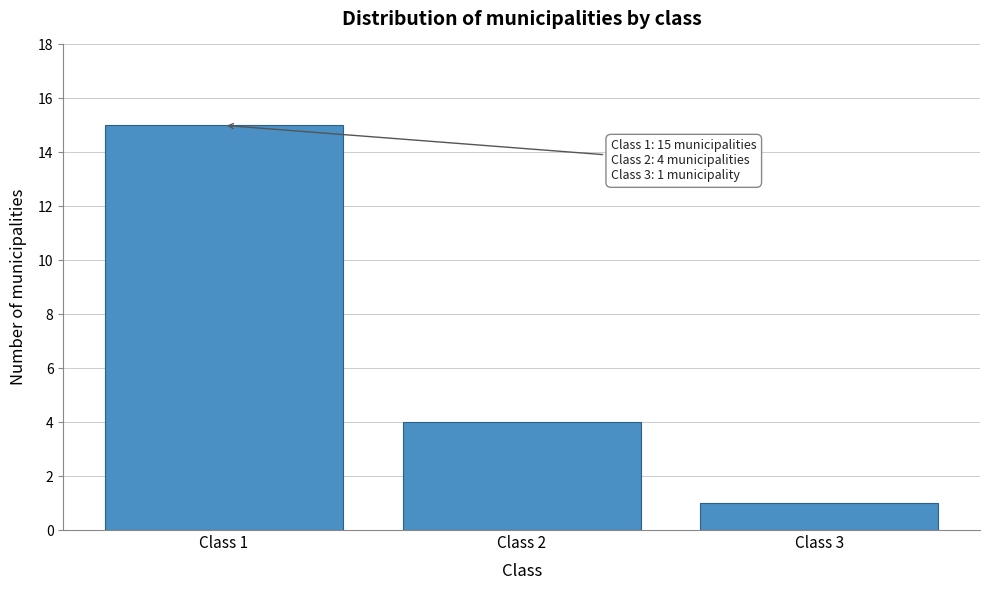

Reading right to left, what are all the values shown in this chart?

1	4	15